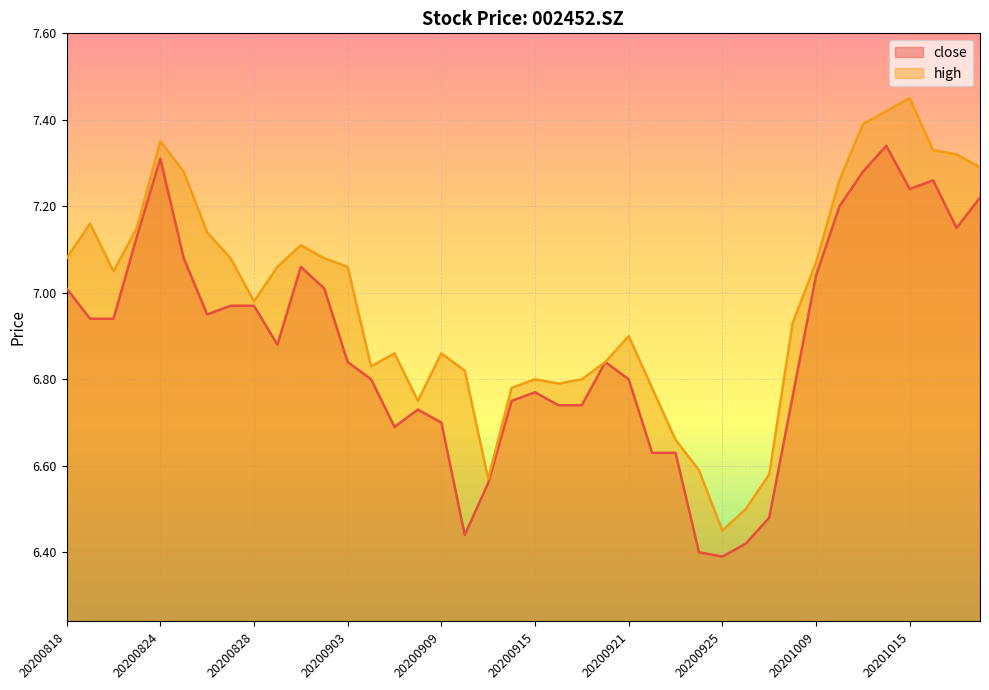

At which label is close closest to 6?

20200925